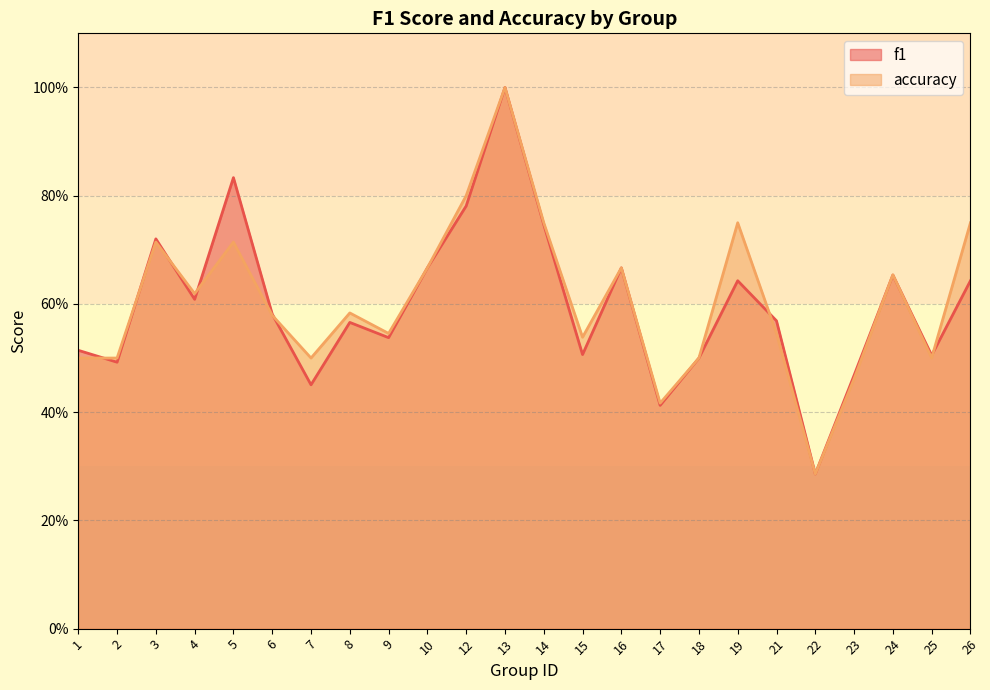

Which has a higher value, 6 or 15?

6